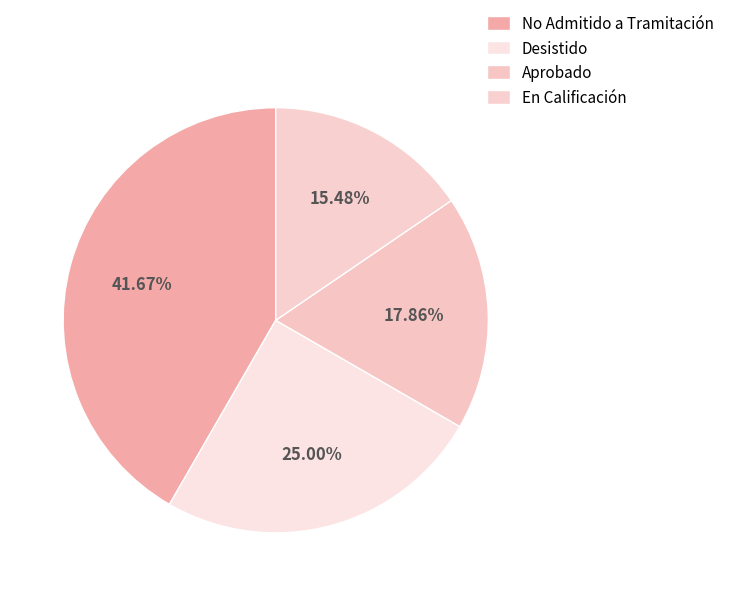

Is it true that Aprobado is 23% of the pie?

False